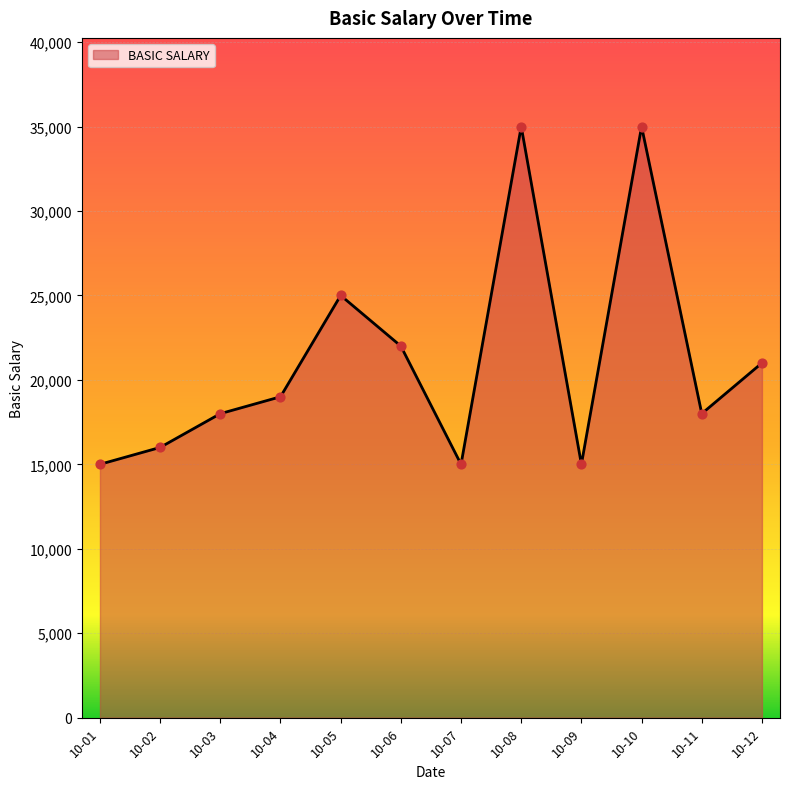

Between 10-03 and 10-09, which is larger?

10-03